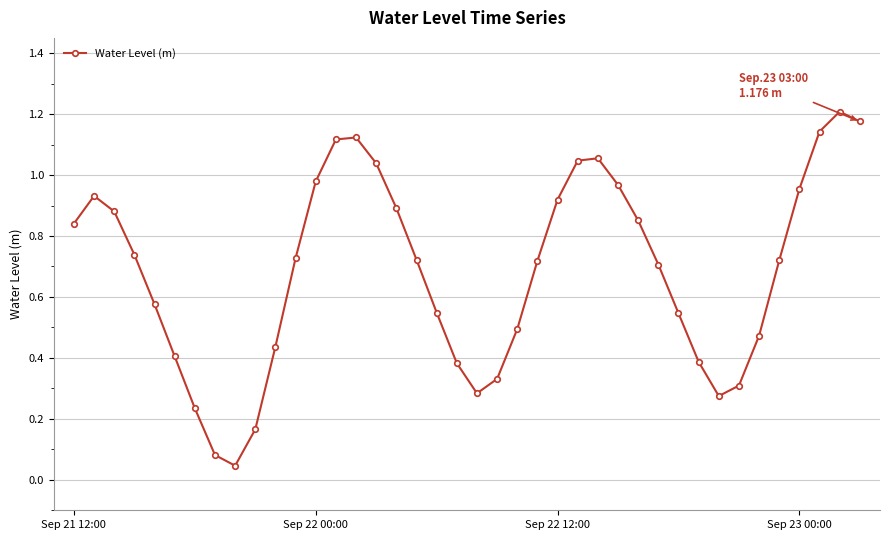

True or false: there are more than 2 points higher than both neighbors.

True